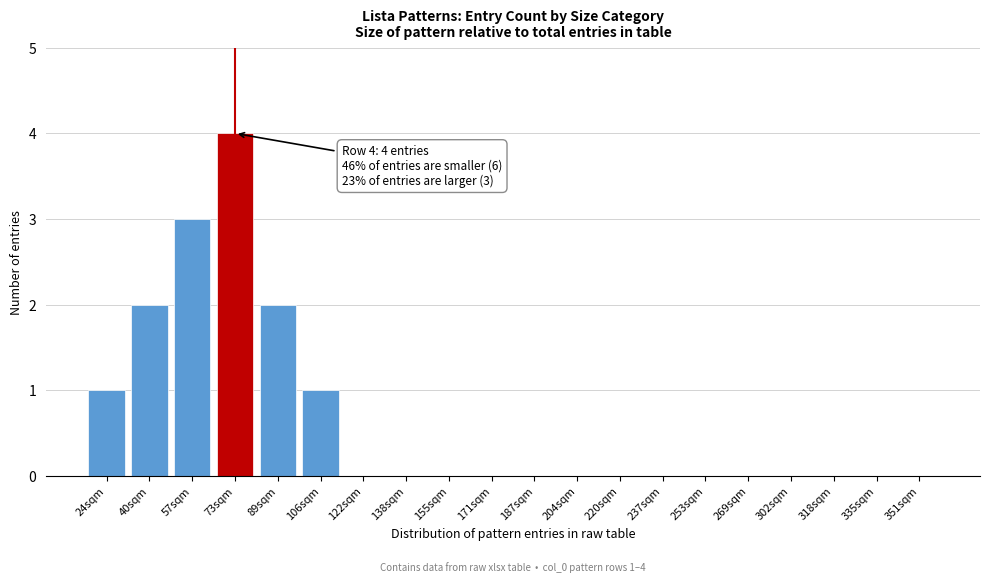

Reading left to right, list all the values displayed in this chart.

24sqm=1	40sqm=2	57sqm=3	73sqm=4	89sqm=2	106sqm=1	122sqm=0	138sqm=0	155sqm=0	171sqm=0	187sqm=0	204sqm=0	220sqm=0	237sqm=0	253sqm=0	269sqm=0	302sqm=0	318sqm=0	335sqm=0	351sqm=0